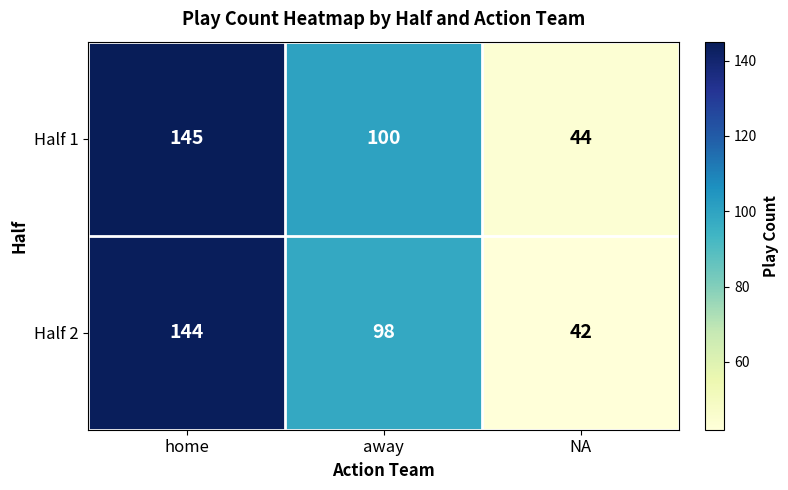

What is the sum of all Half 2 values?

284